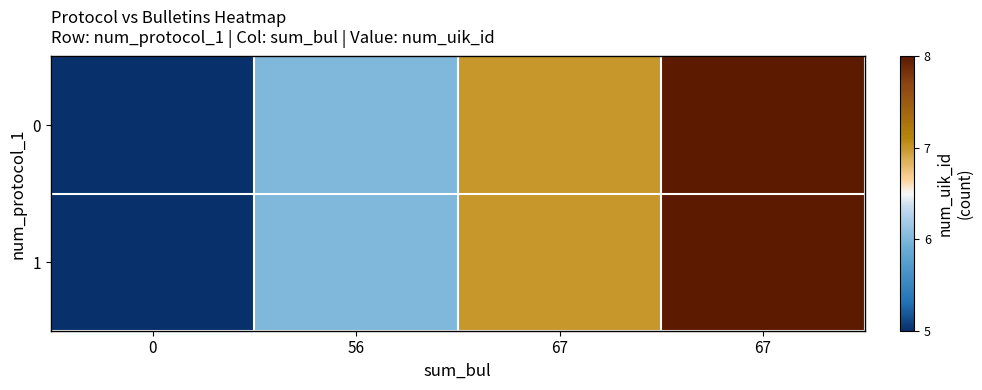

Reading right to left, what are all the values shown in this chart?

0: 67=8	67=7	56=6	0=5
1: 67=8	67=7	56=6	0=5